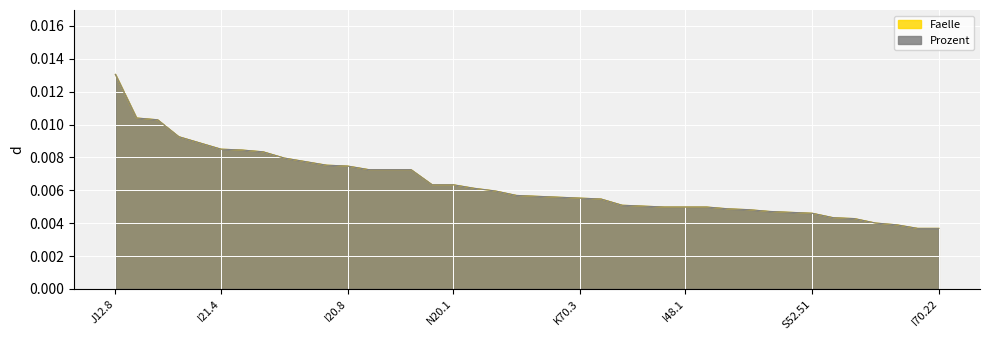

The value of Faelle at M48.06 is 0.0. True or false?

False